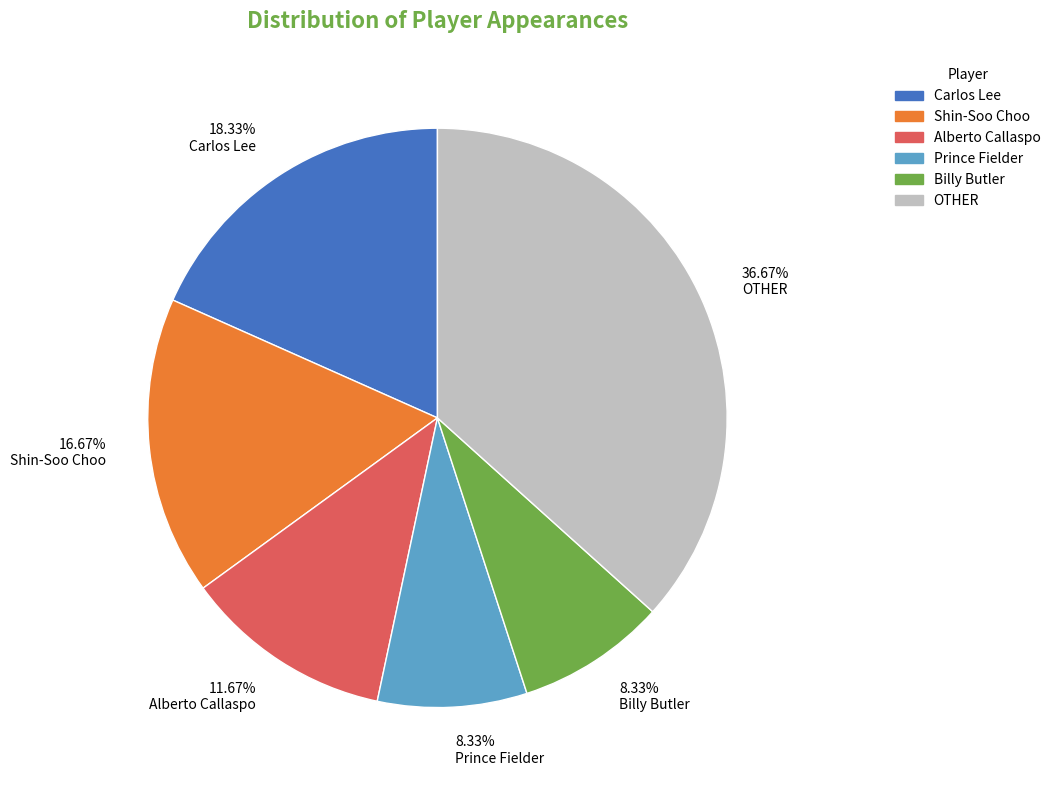

What is the ratio of the value at Alberto Callaspo to the value at Prince Fielder?

1.4